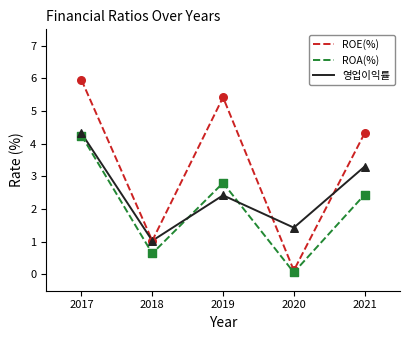

What is the difference between the highest and lowest values at 2019?

3.0